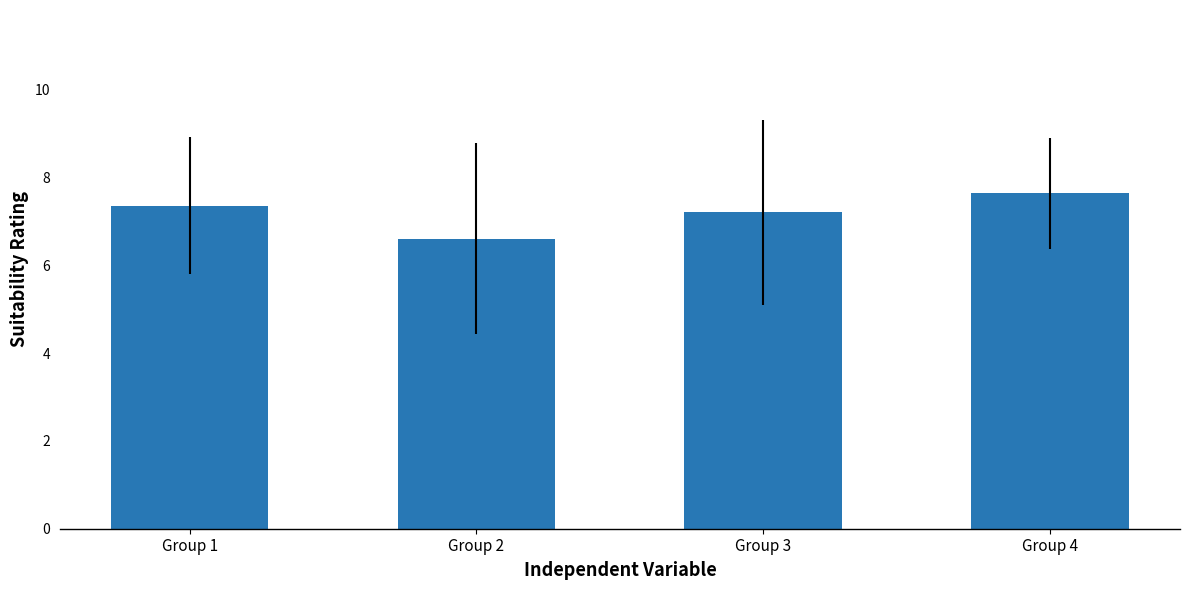

List the labels in order of value, largest first.

Group 4, Group 1, Group 3, Group 2